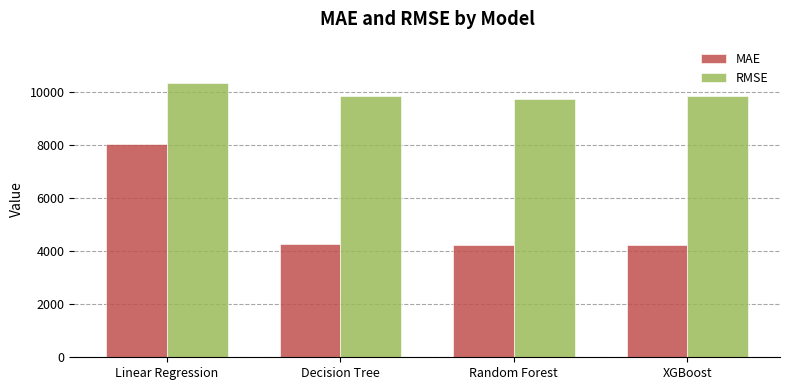

How many categories are shown in the chart?

4